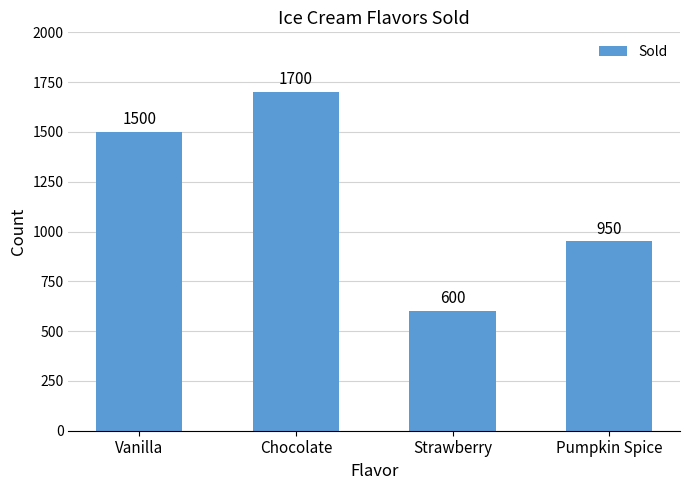

Approximately how many times larger is the value at Vanilla compared to Strawberry?

2.5